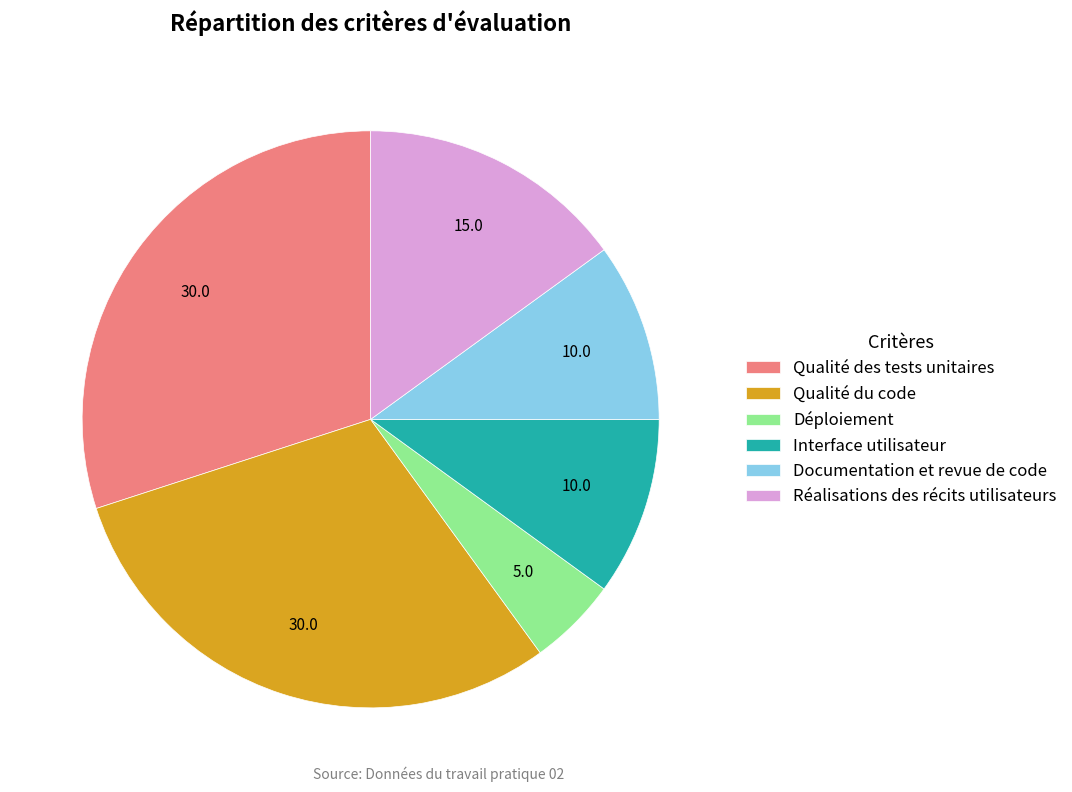

Combined, do Documentation et revue de code and Qualité des tests unitaires account for over 50%?

No